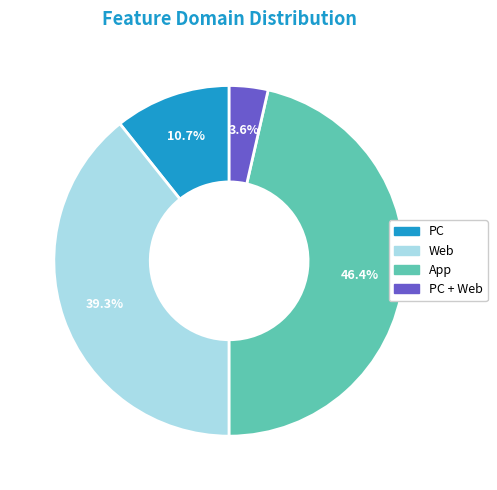

Is there a majority slice in this chart?

No